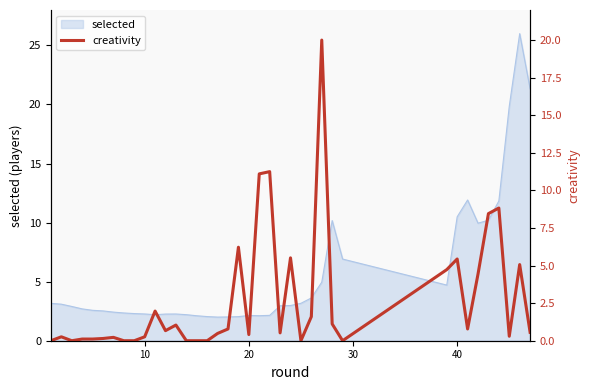

True or false: selected has a value of 2.1 at 20.

True